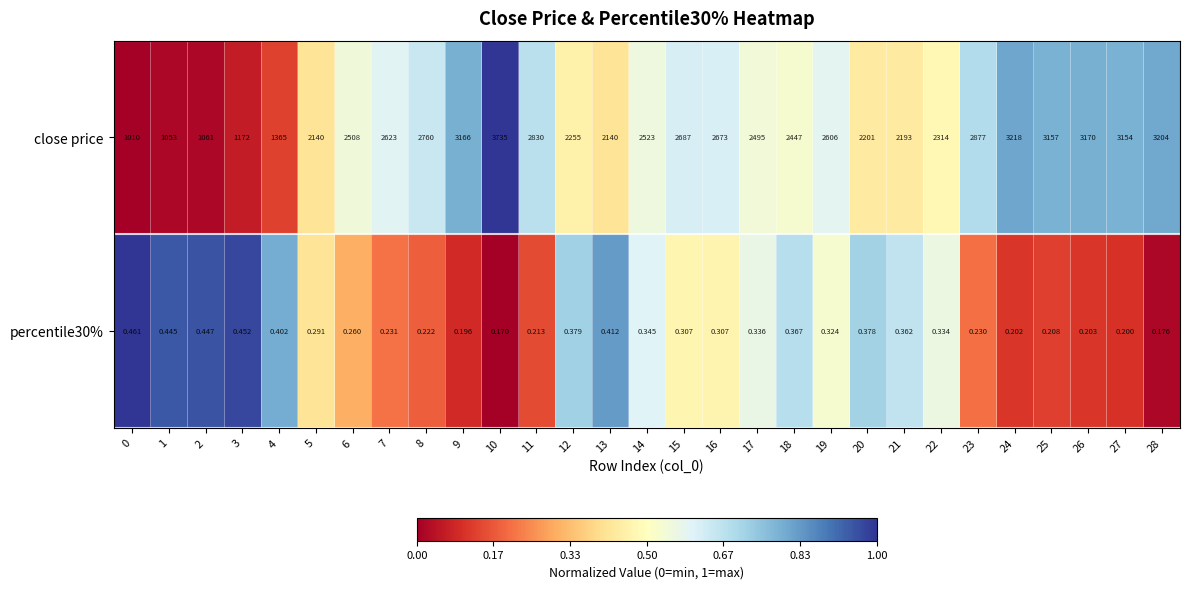

Which series has the largest total across all categories?

close price